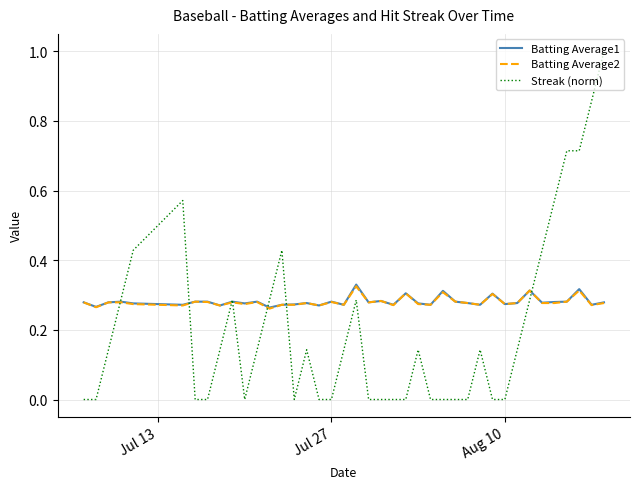

What is the maximum value shown in the chart?

1.0